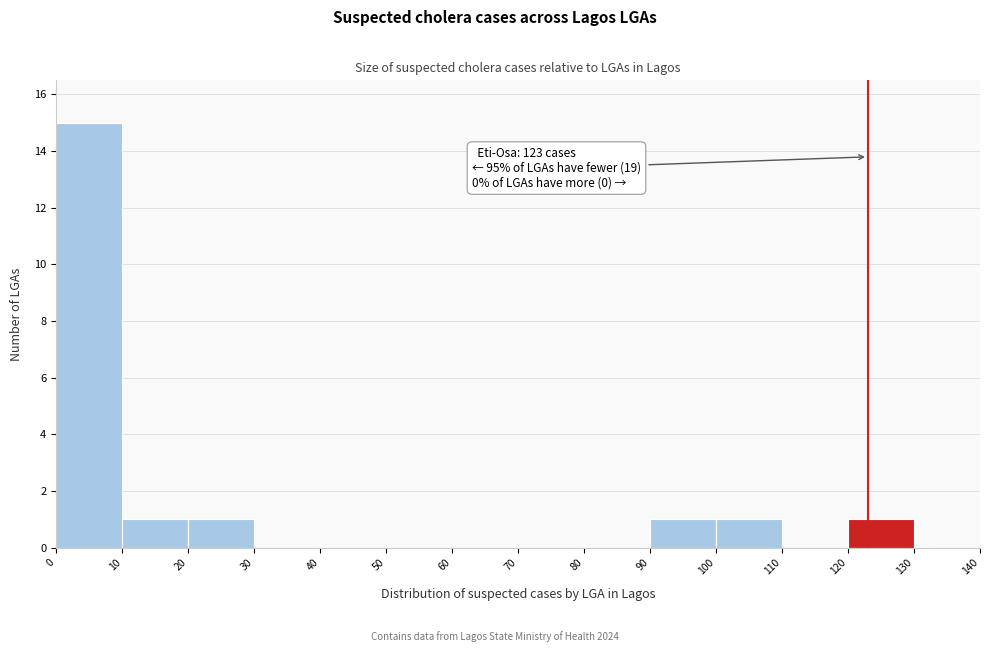

Which range on the x-axis has the tallest bar?

0 to 10